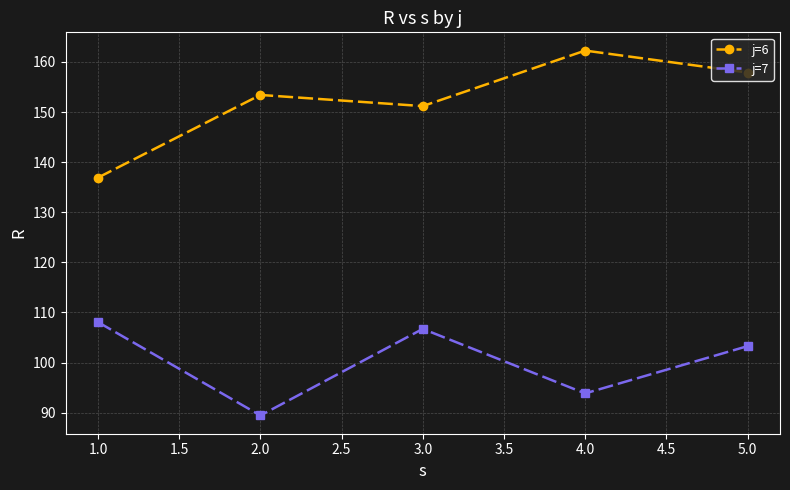

True or false: j=7 and j=6 intersect in this chart.

False